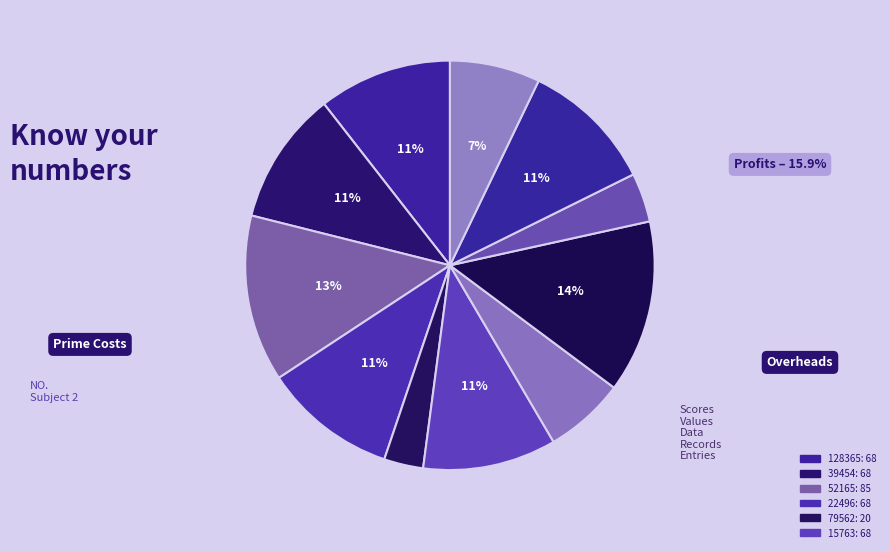

How many slices are in this pie chart?

11